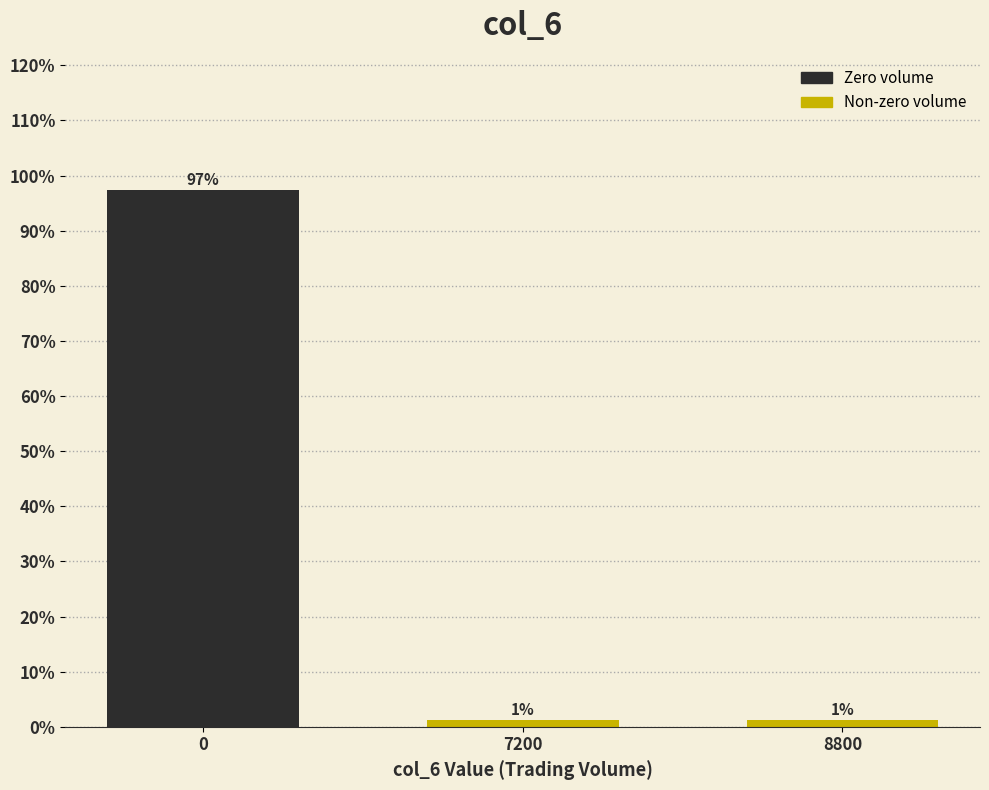

How many bars are there in total?

3